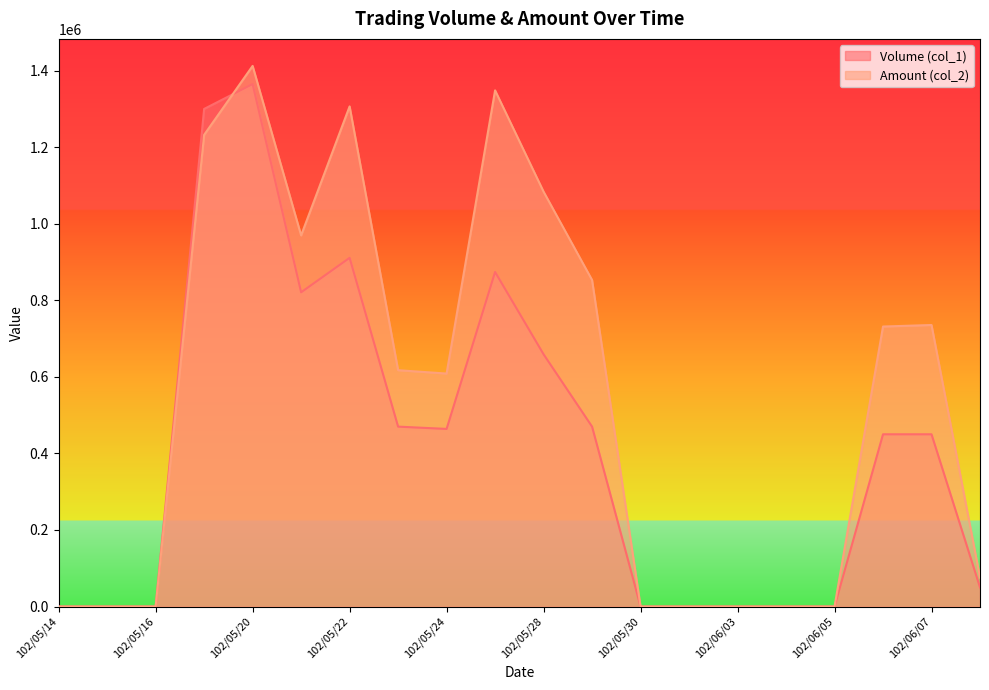

List the labels in order of Volume (col_1) value, largest first.

102/05/20, 102/05/17, 102/05/22, 102/05/27, 102/05/21, 102/05/28, 102/05/23, 102/05/29, 102/05/24, 102/06/06, 102/06/07, 102/06/10, 102/05/14, 102/05/15, 102/05/16, 102/05/30, 102/05/31, 102/06/03, 102/06/04, 102/06/05